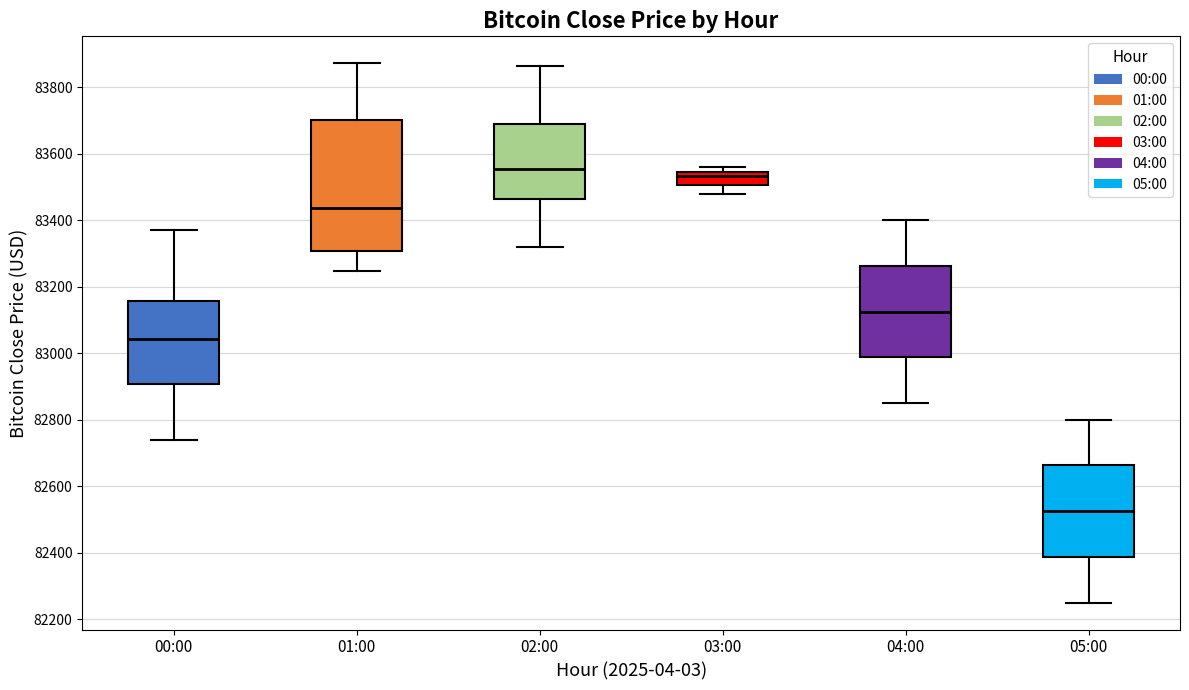

Where is the upper edge of the box for 04:00 on the y-axis? The values are not printed on the chart, so give them approximately, as read against the axis.

83260